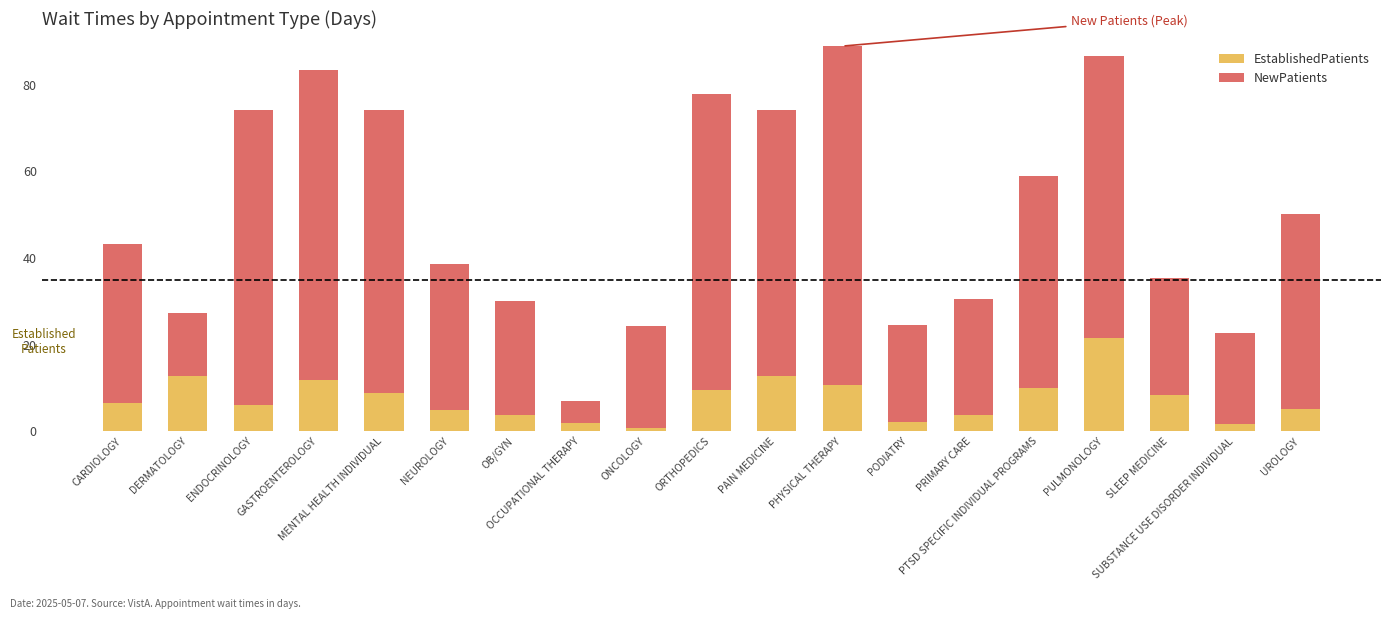

What is the difference between the maximum and second lowest values in the EstablishedPatients series?

19.9